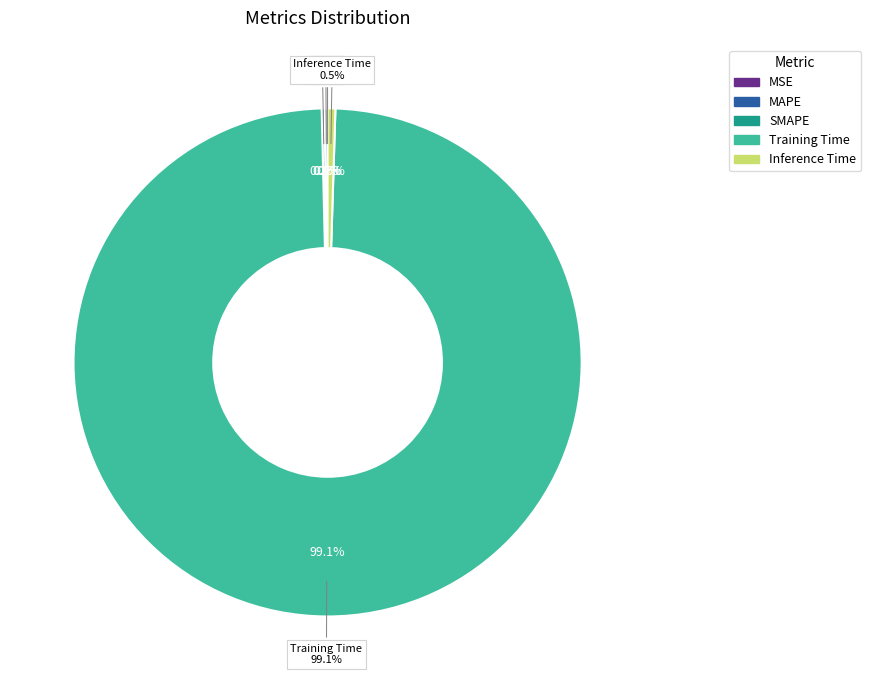

How many segments does this pie chart have?

5